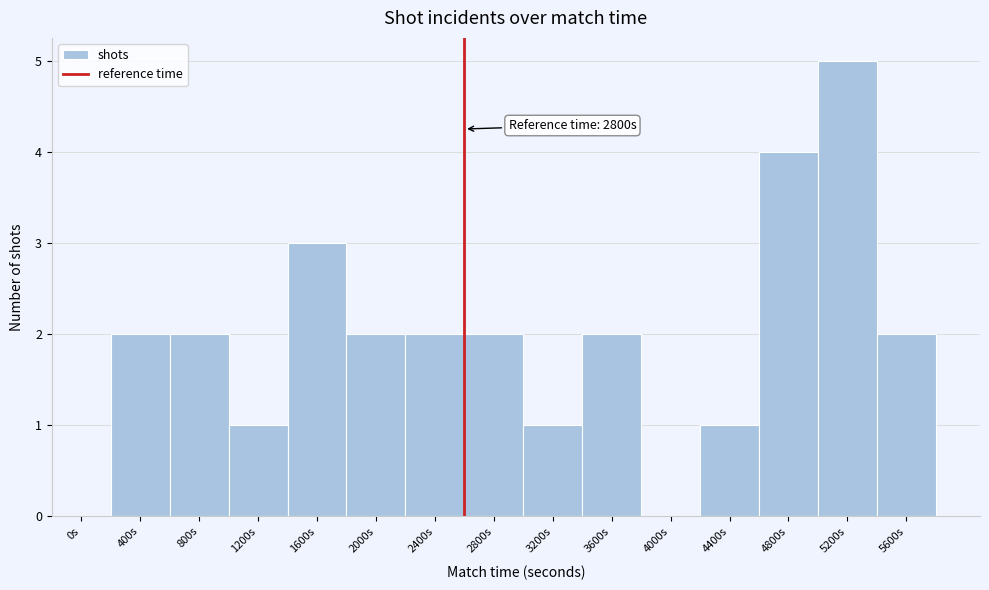

Reading left to right, list all the values displayed in this chart.

0s=0	400s=2	800s=2	1200s=1	1600s=3	2000s=2	2400s=2	2800s=2	3200s=1	3600s=2	4000s=0	4400s=1	4800s=4	5200s=5	5600s=2